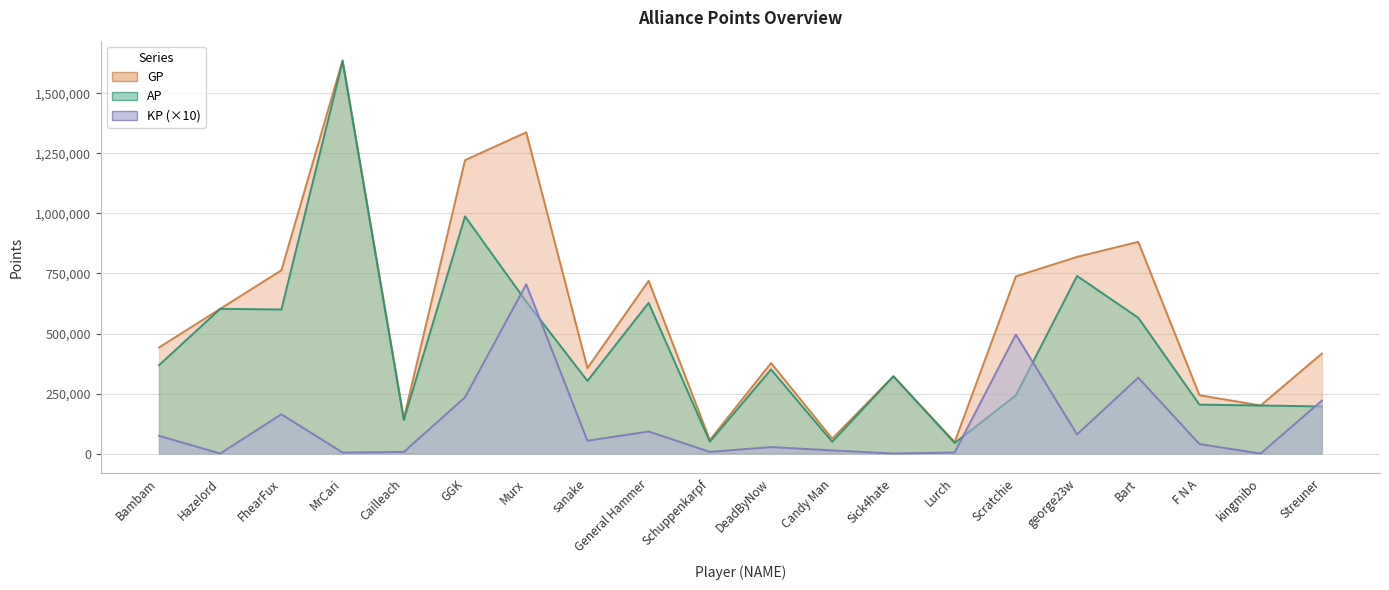

Is it true that KP equals 73907.5 at Bambam?

True